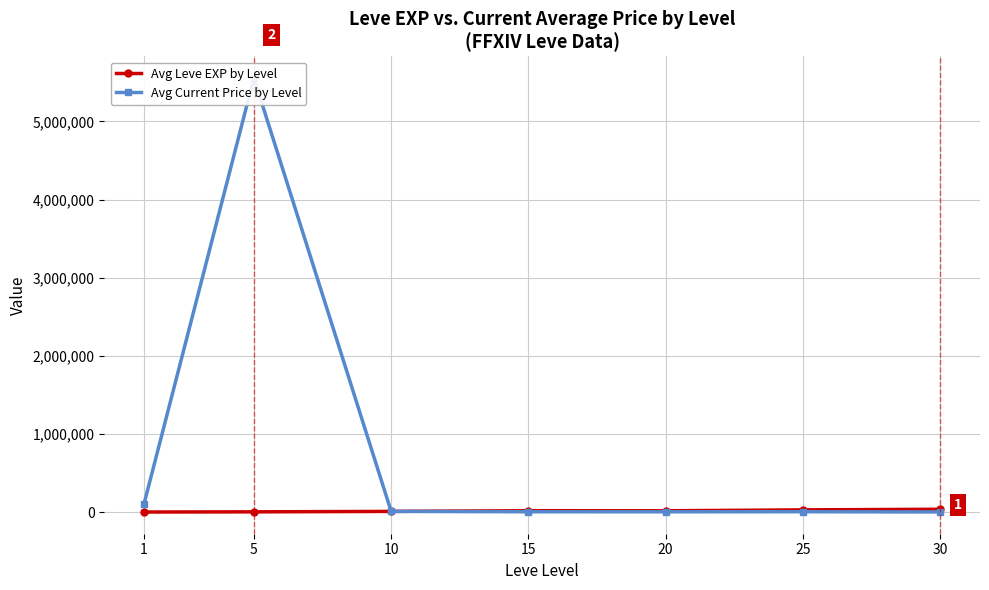

Between 10 and 1, which is larger?

10